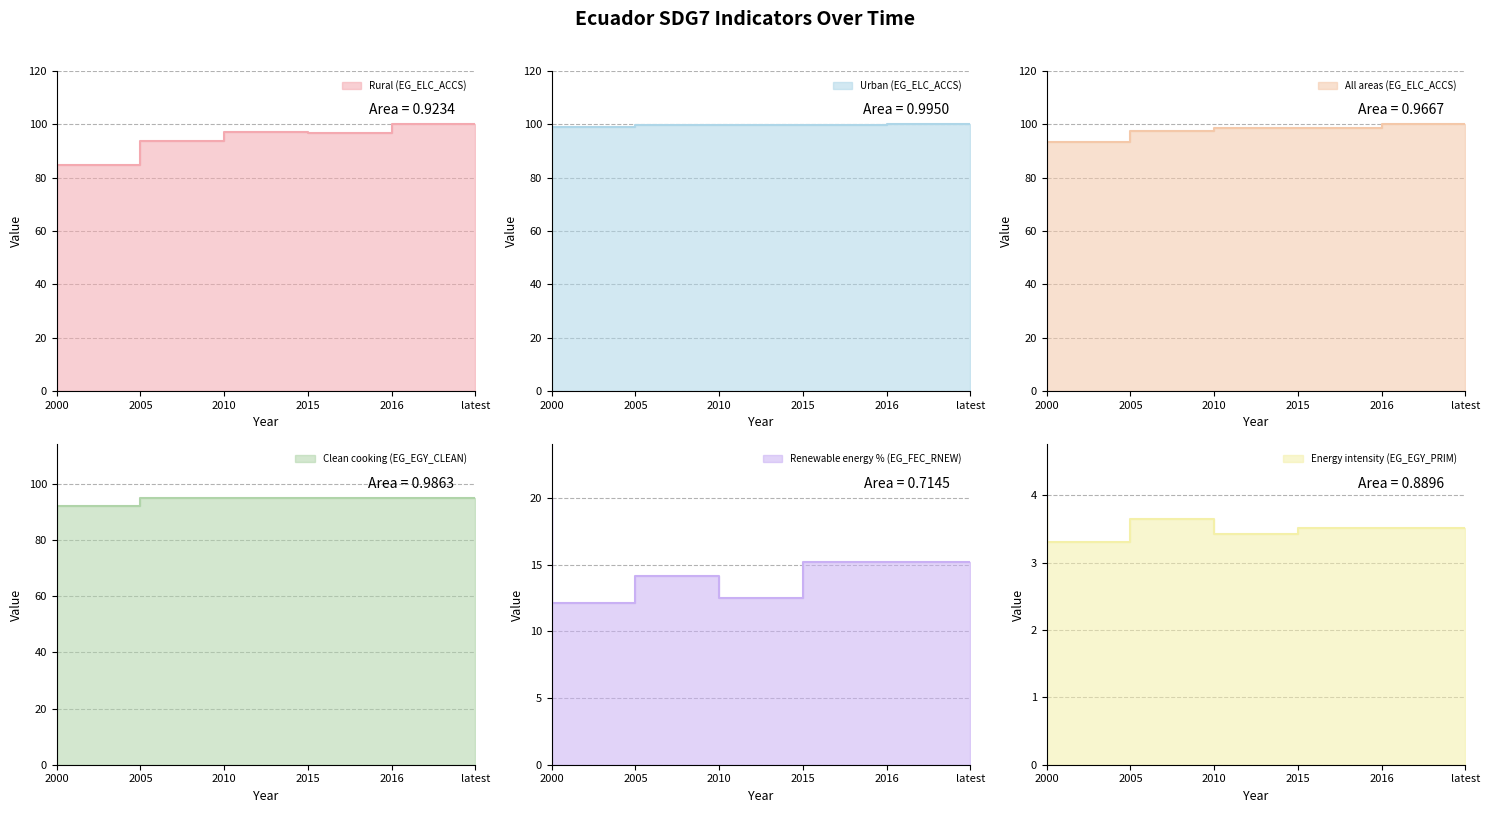

Where does the All areas (EG_ELC_ACCS) series first go above 98?

2015